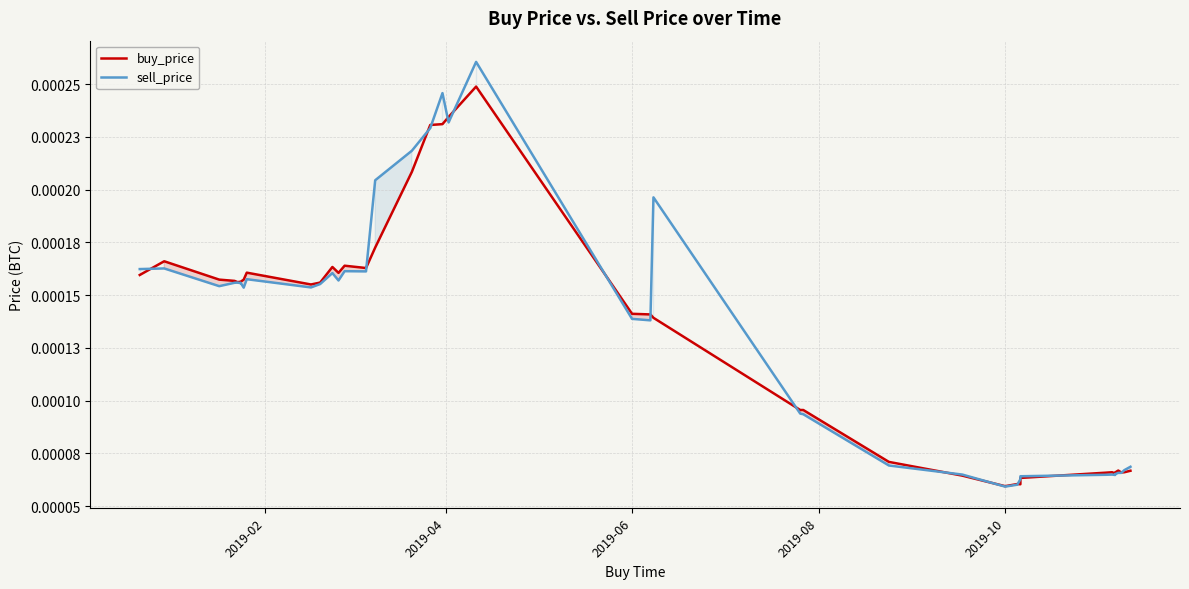

Between which two adjacent categories do sell_price and buy_price first intersect?

2019-02 and 2019-04